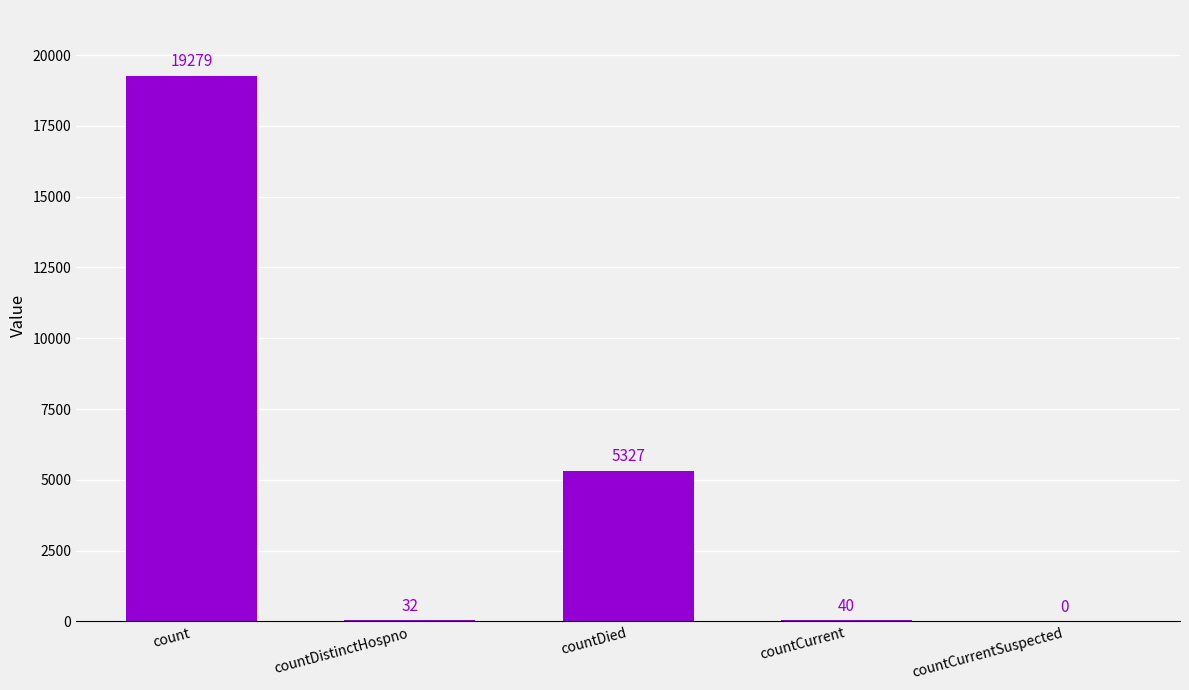

The value at countDistinctHospno is 32. True or false?

True